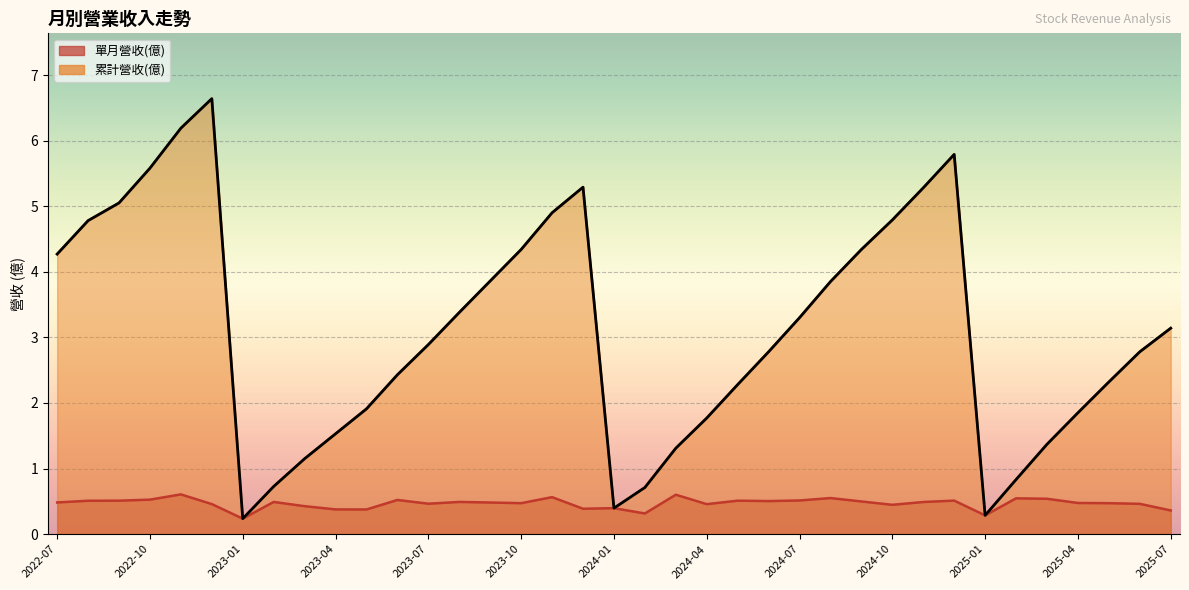

What is the difference between the maximum and minimum values in the 累計營收(億) series?

6.4